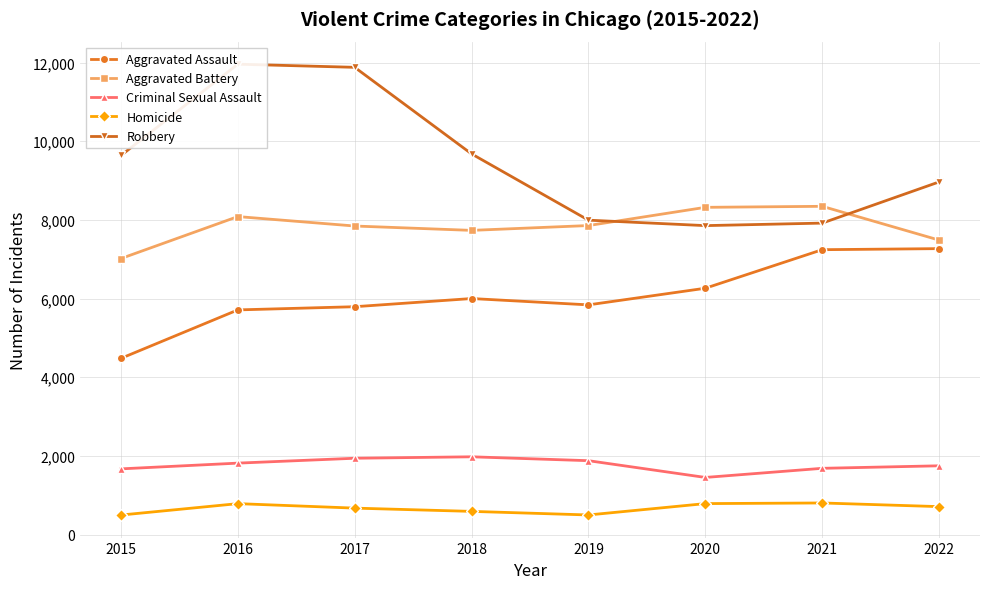

True or false: Aggravated Assault and Aggravated Battery cross at least once.

False